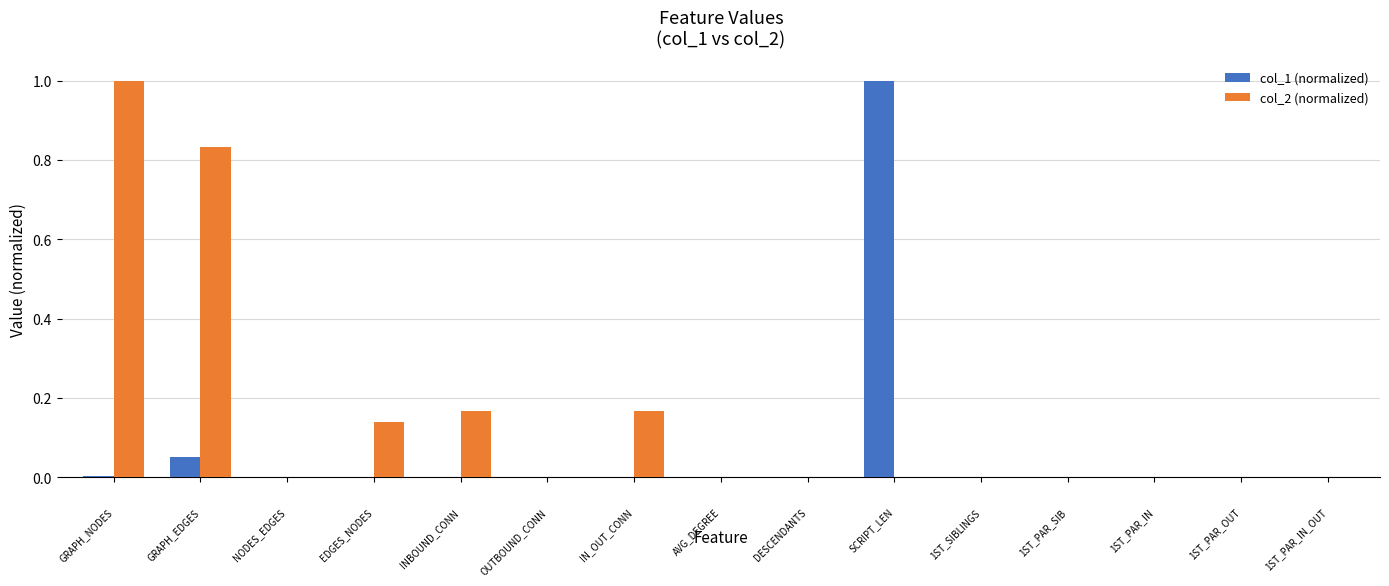

What is the greatest value displayed?

1.0